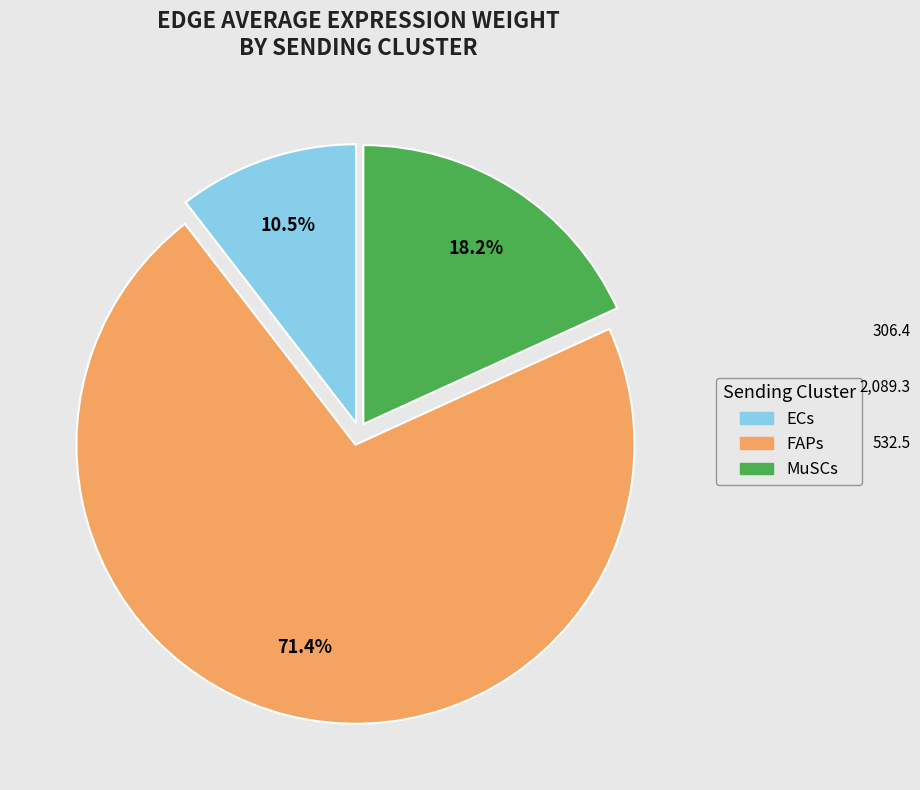

Which has a higher value, FAPs or MuSCs?

FAPs